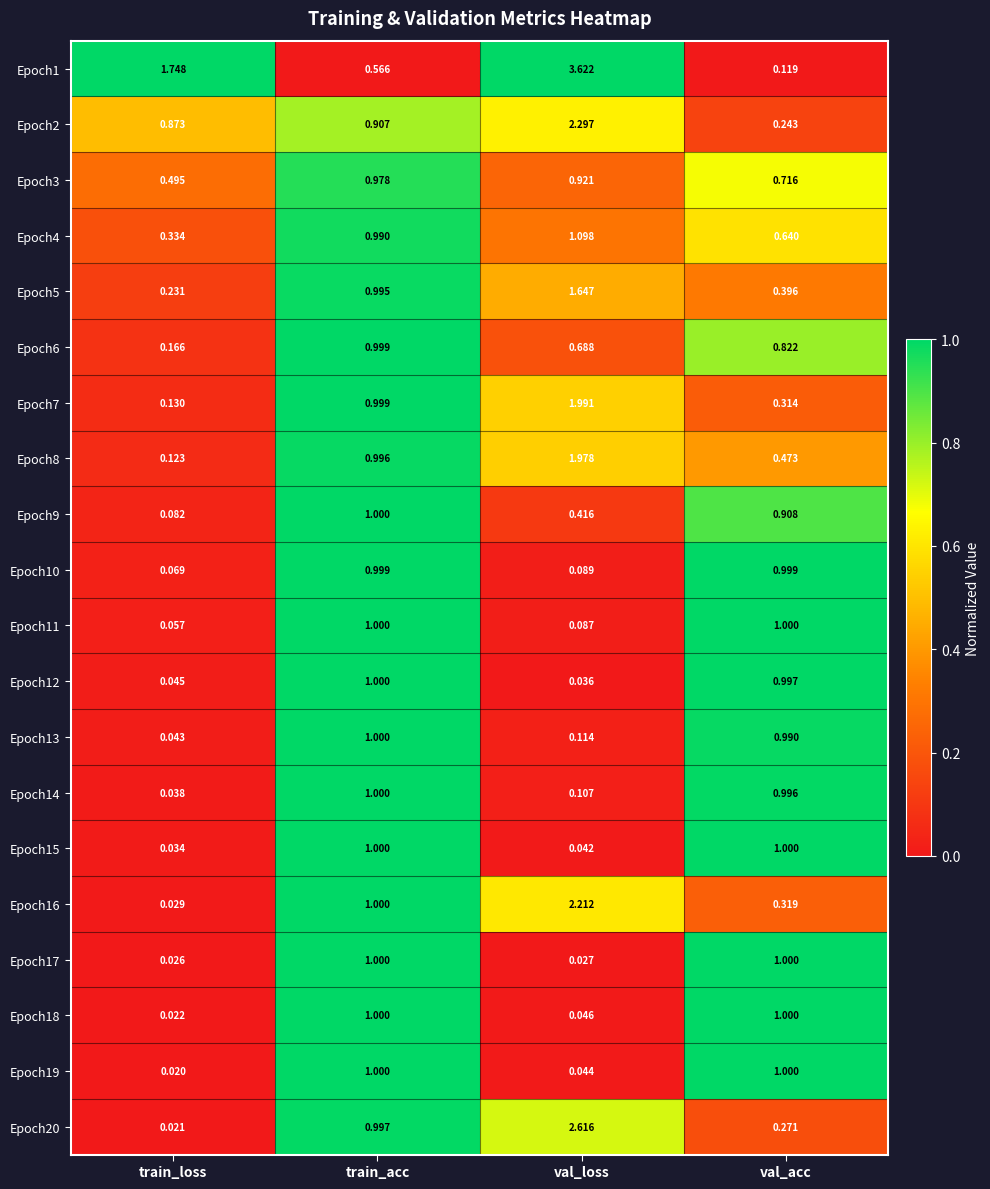

Is the value of Epoch2 at val_loss greater than the value of Epoch15 at val_acc?

Yes